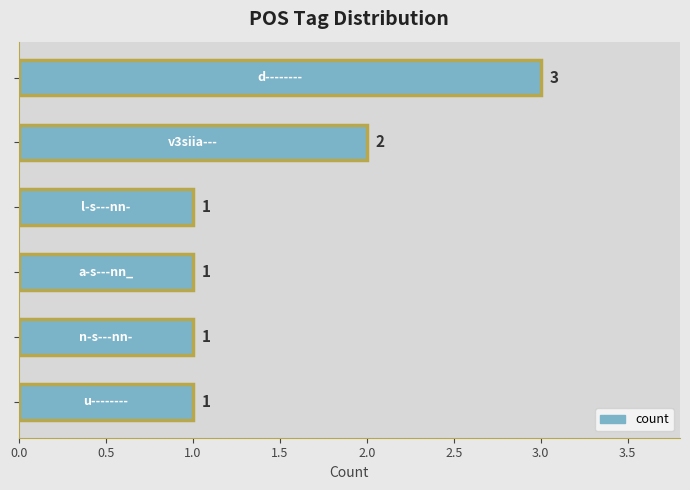

Does the chart contain stacked bars?

No